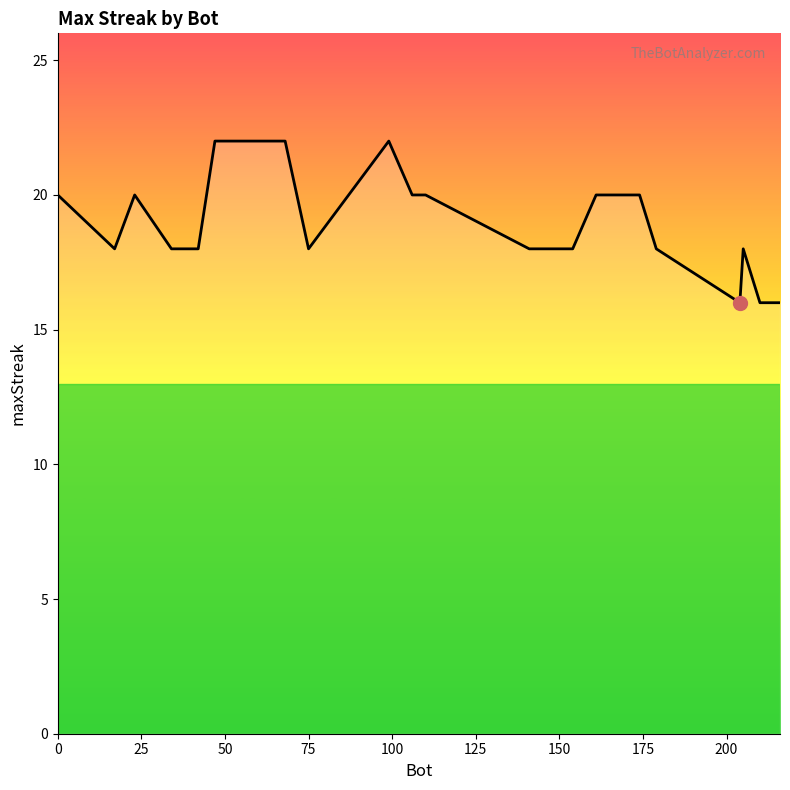

Count the values in the range 18 to 20.

14